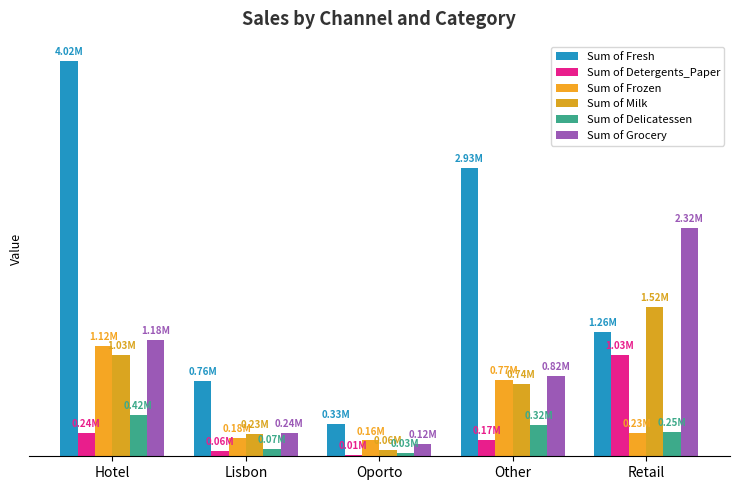

Are the bars horizontal?

No